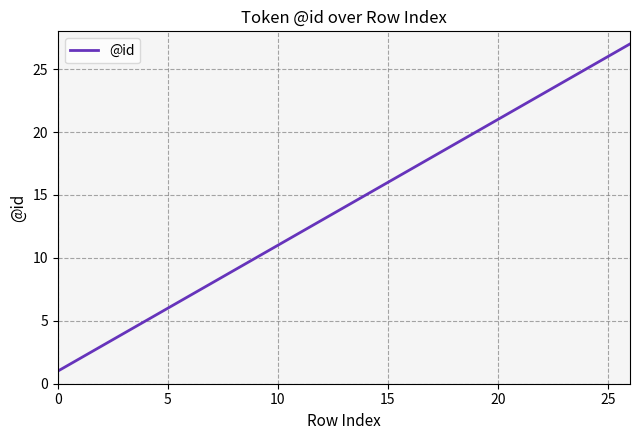

What is the greatest value displayed?

27